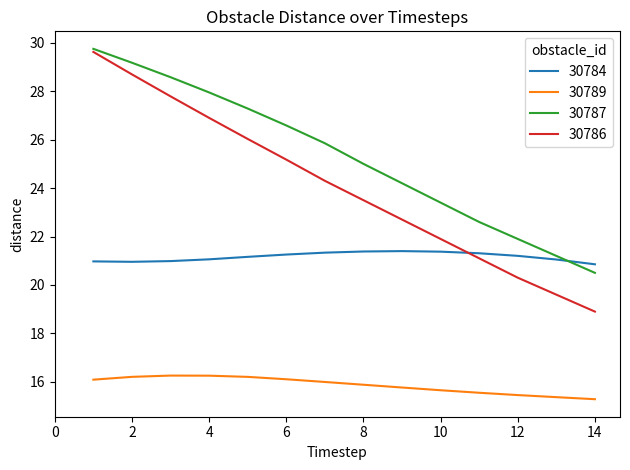

How many categories are shown in the chart?

14